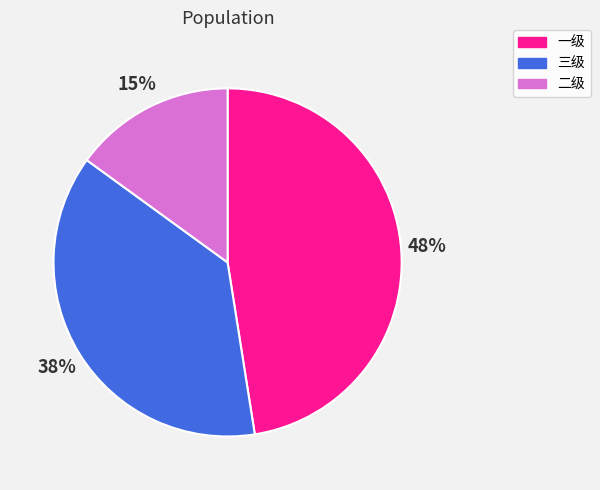

How many segments does this pie chart have?

3